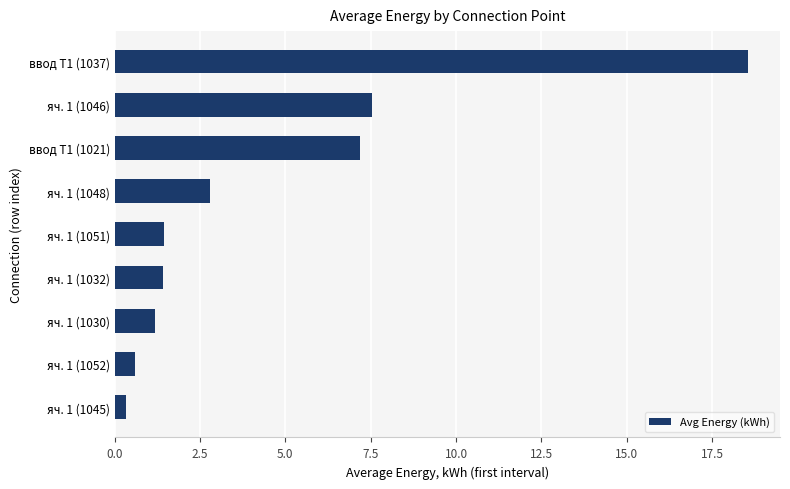

Where is the data nearest to the value 9?

яч. 1 (1046)